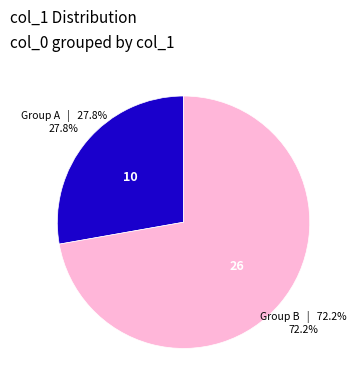

Is there a majority slice in this chart?

Yes